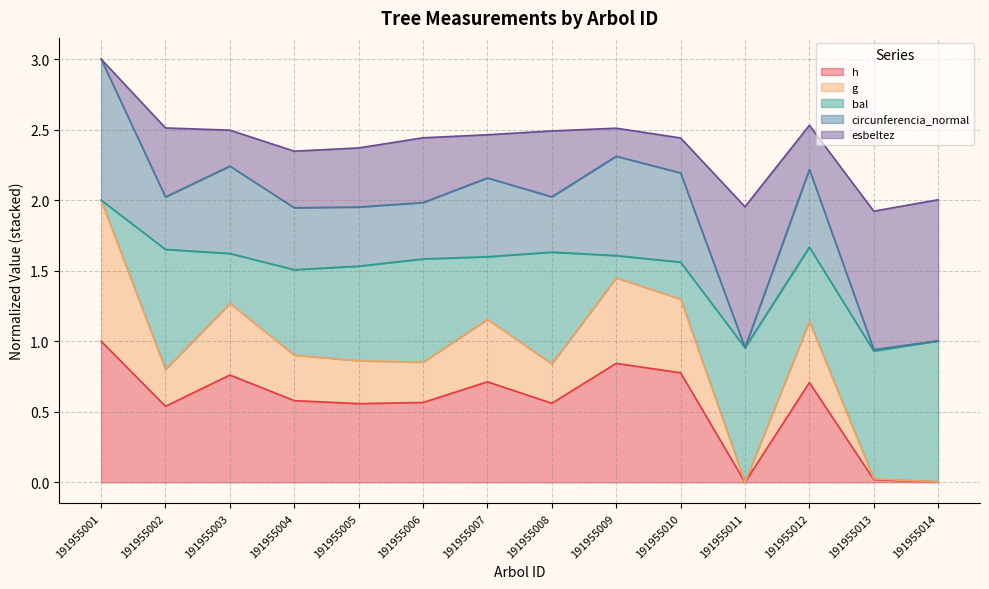

What is the average value of the h series?

0.5